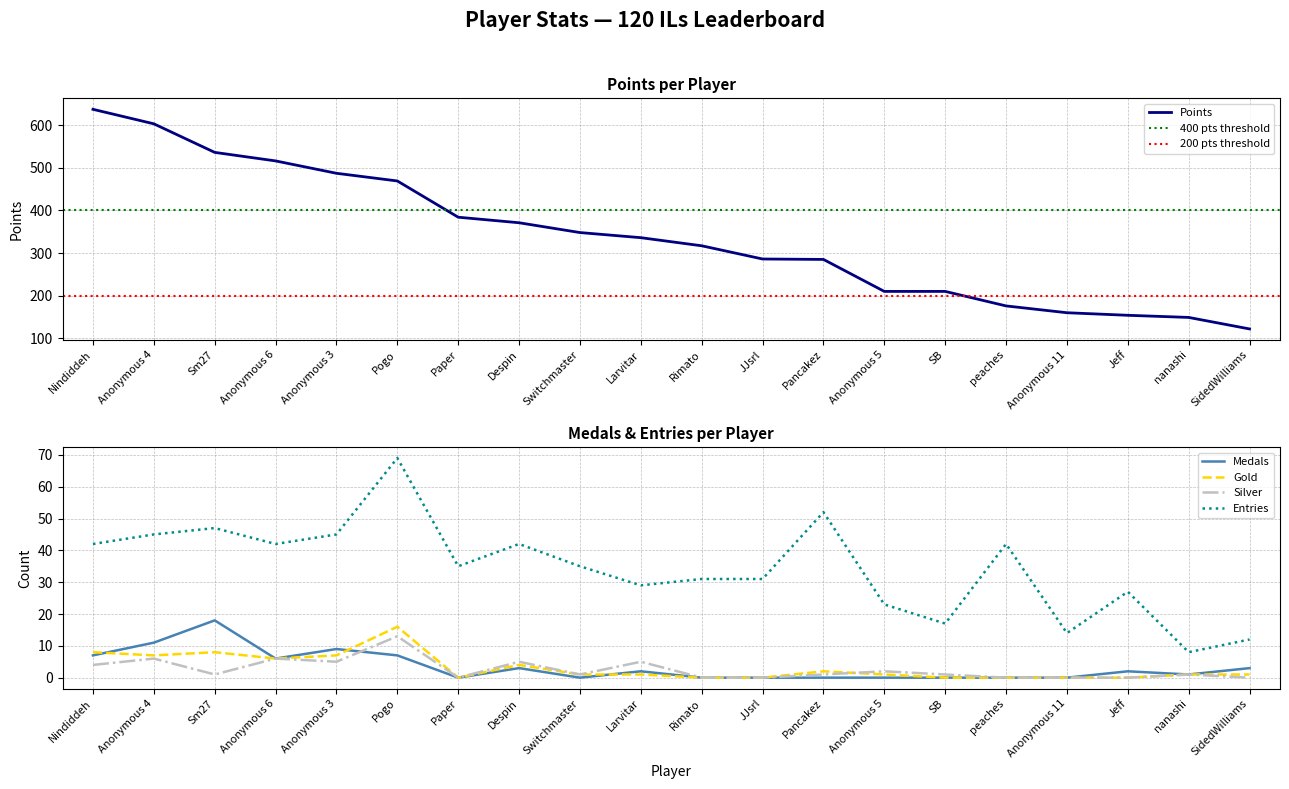

How many lines are shown in the chart?

5